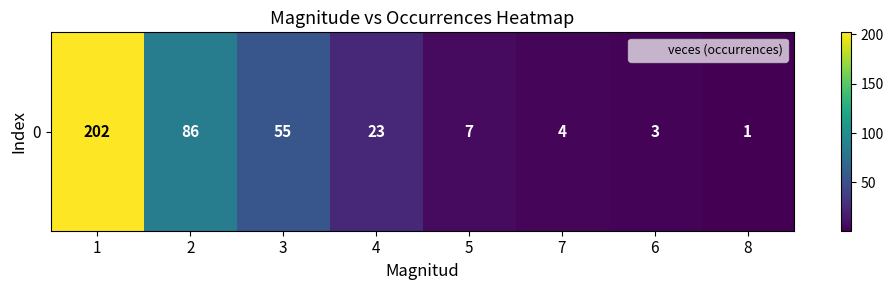

How many series are shown in this chart?

1